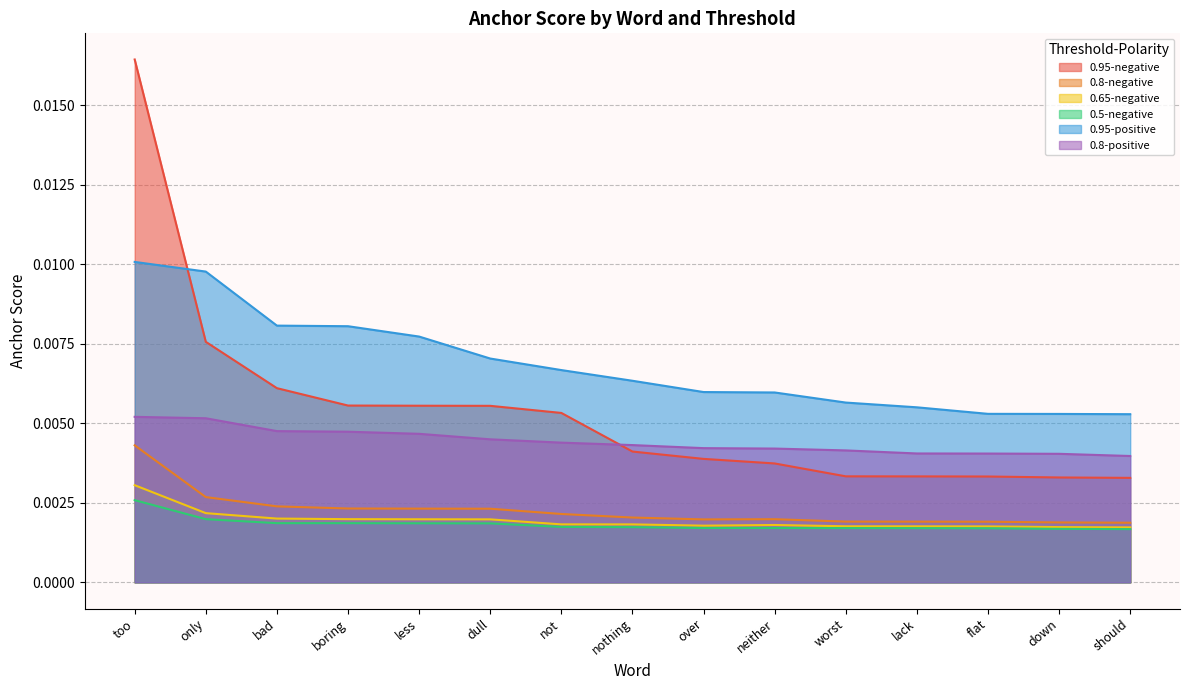

Rank the series at down from lowest to highest value.

0.5-negative, 0.65-negative, 0.8-negative, 0.95-negative, 0.8-positive, 0.95-positive